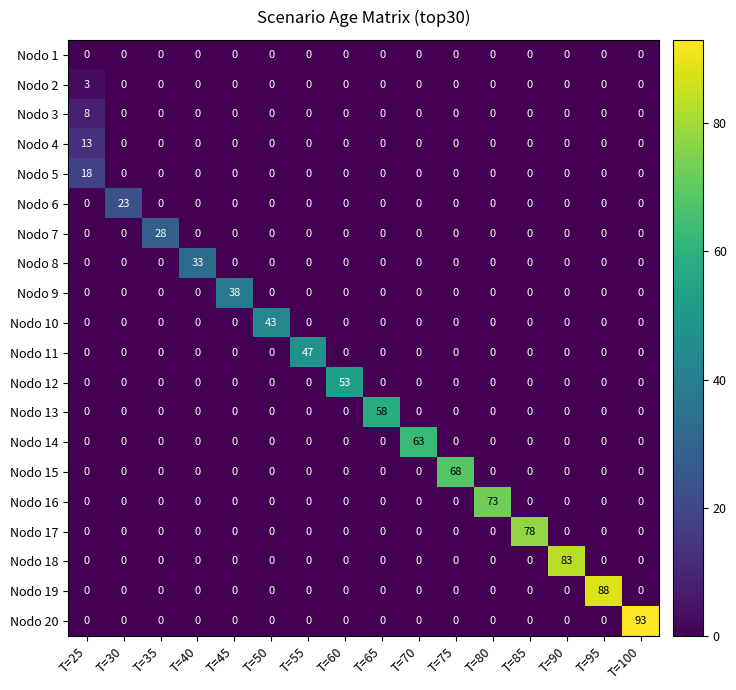

What is the average value of the Nodo 20 series?

6